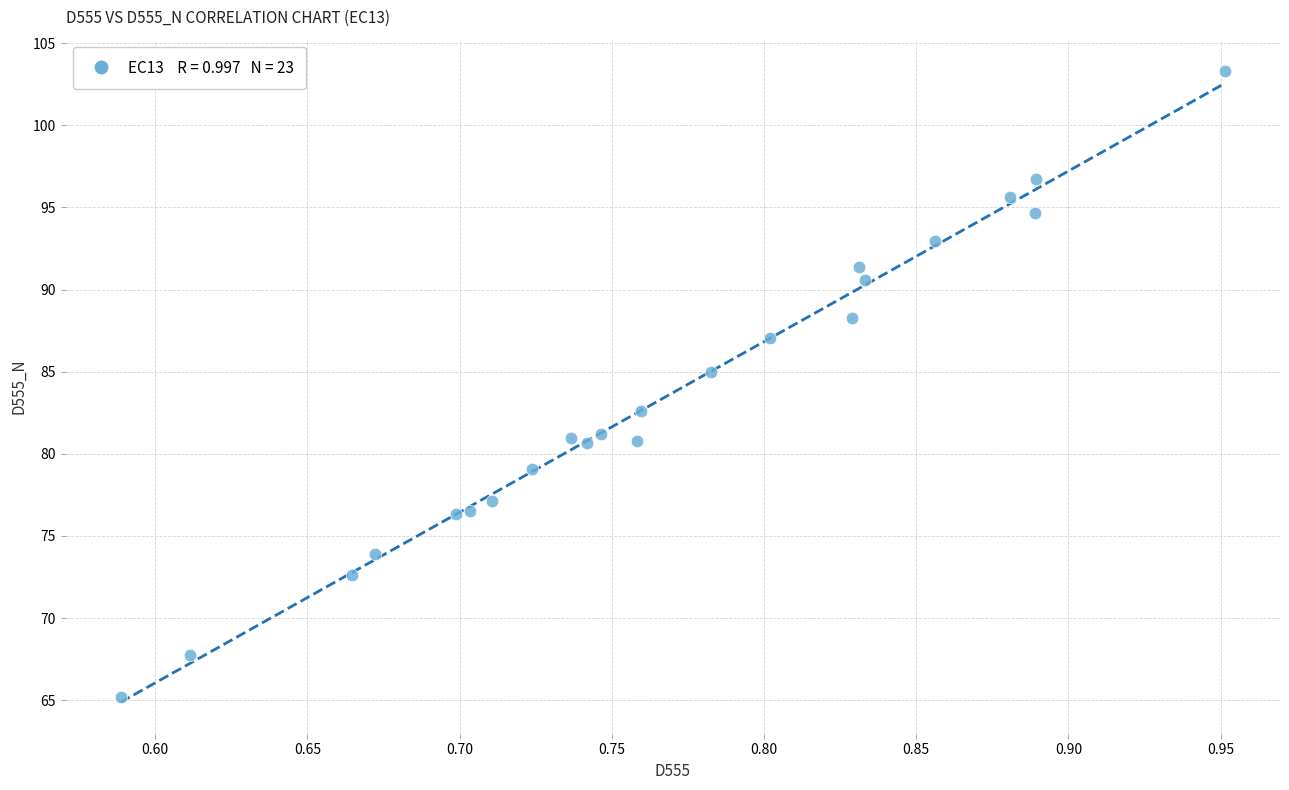

What is the range of Y values (max minus min)?

38.1